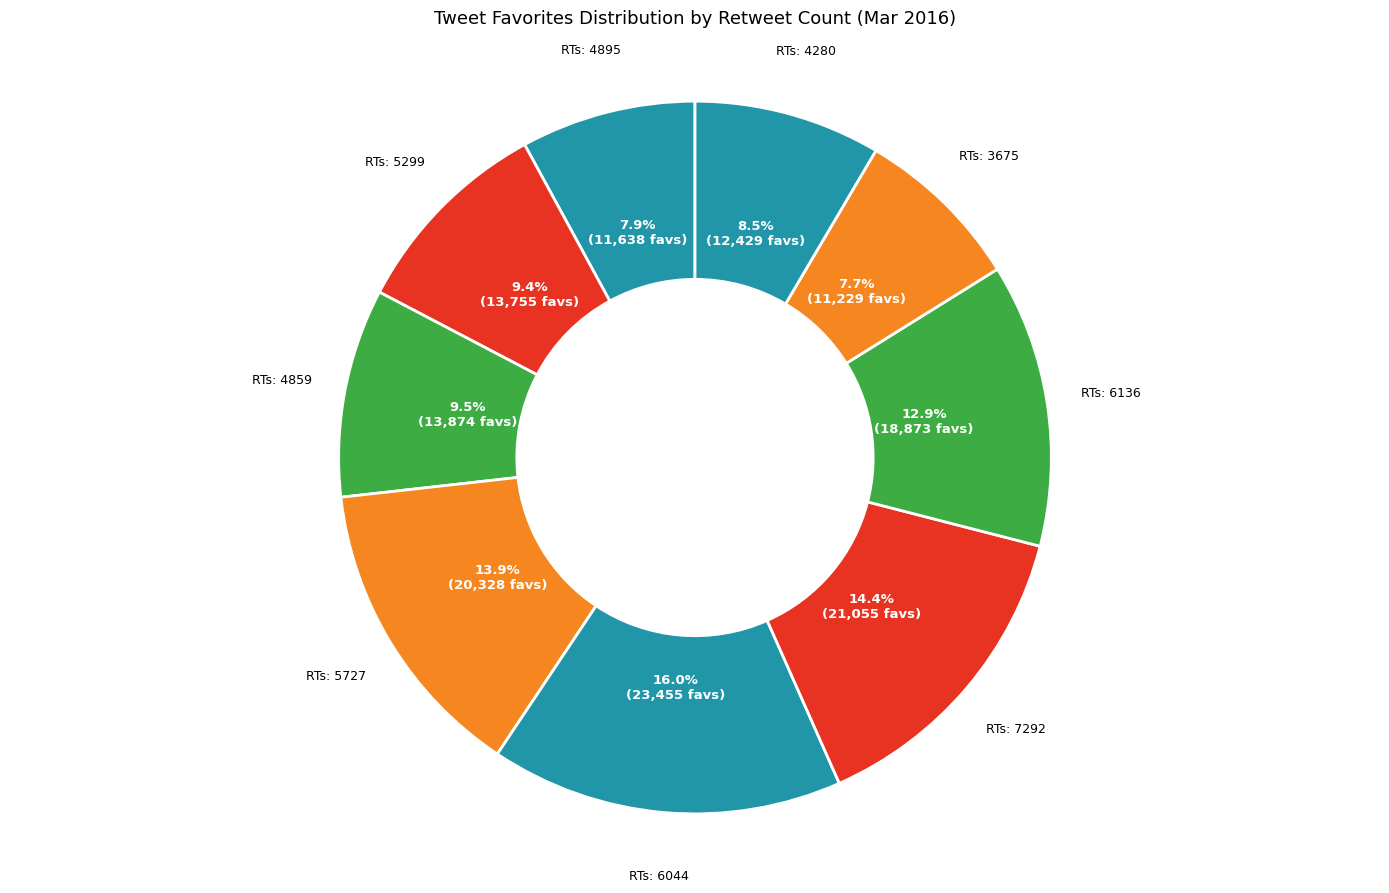

Is there any slice that represents more than half of the pie?

No